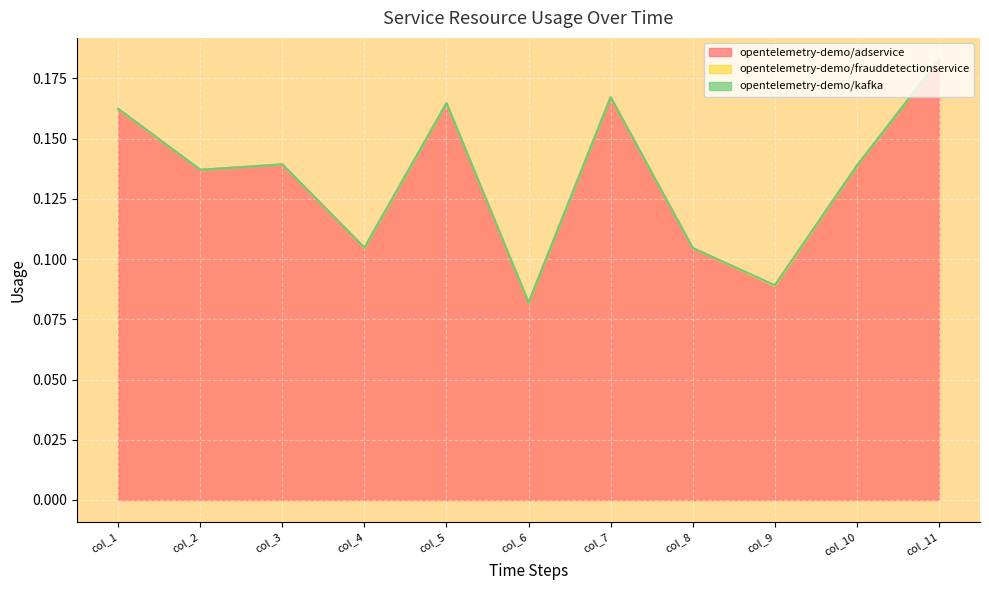

How many distinct data groups are displayed?

3